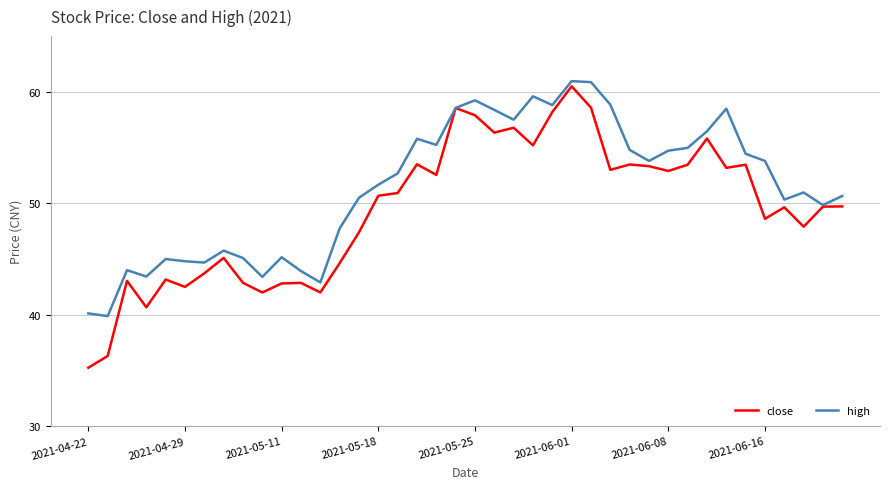

What is the sum of all close values?

1978.2